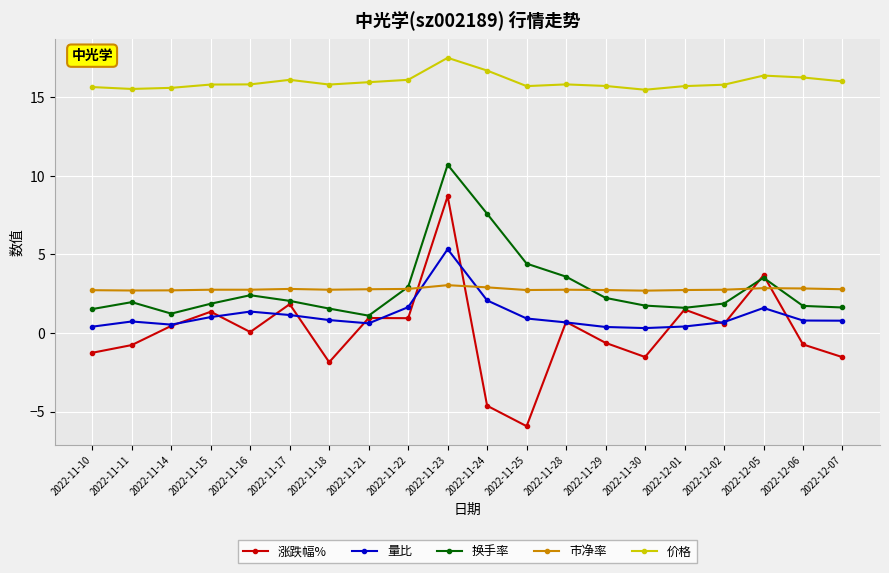

At which label is 量比 closest to 2?

2022-11-24